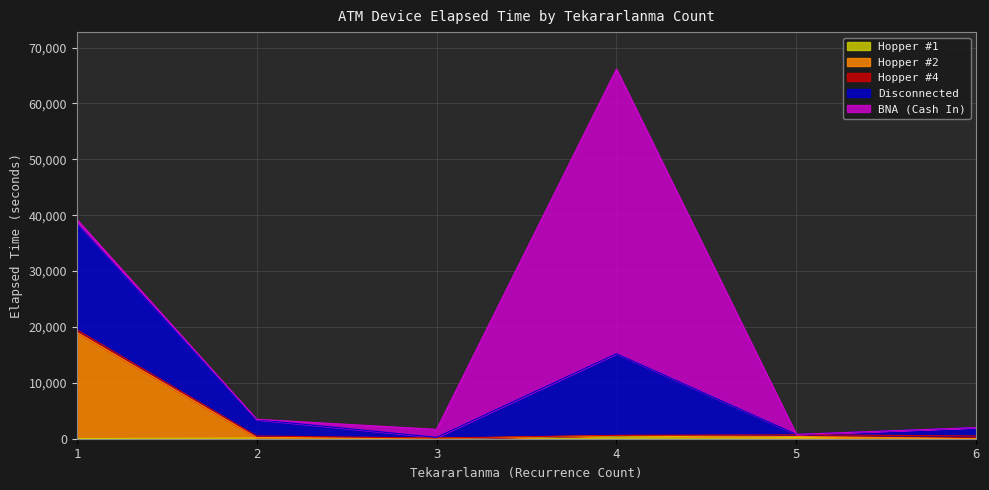

Between which two adjacent categories do Hopper #2 and Disconnected first intersect?

1 and 2